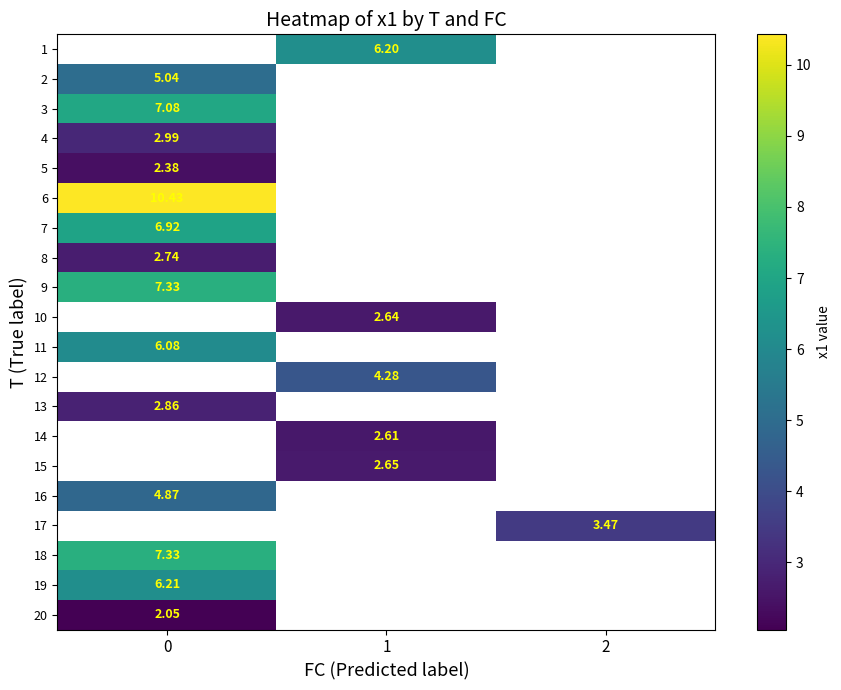

How many data points does each series have?

3